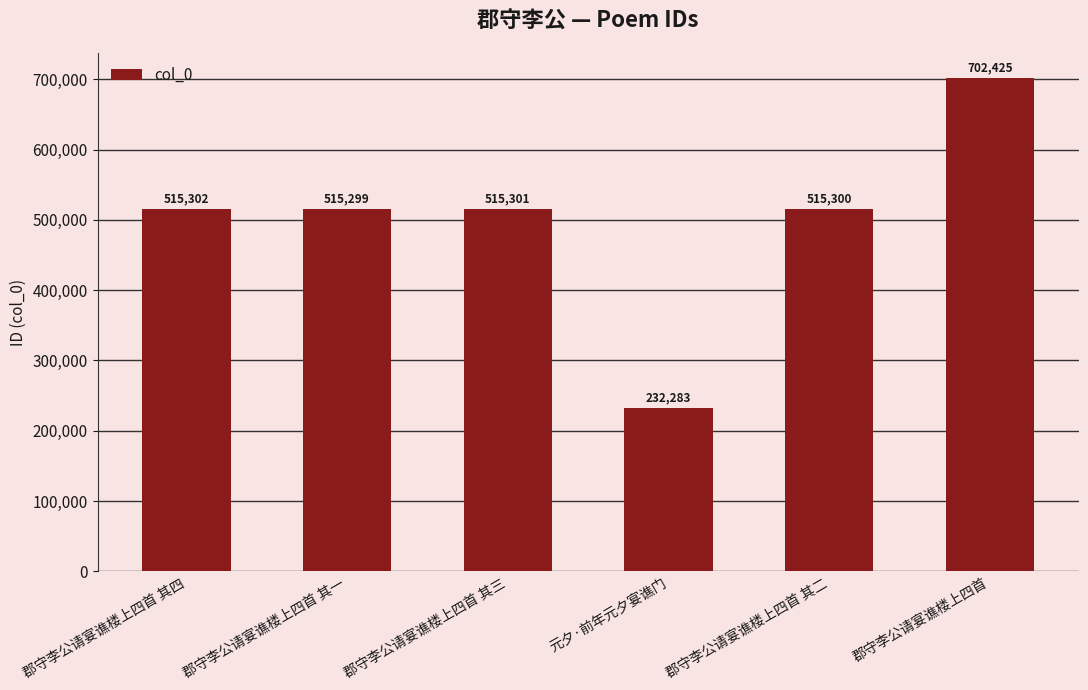

Is it true that the value at 郡守李公请宴谯楼上四首 其四 is 515302?

True